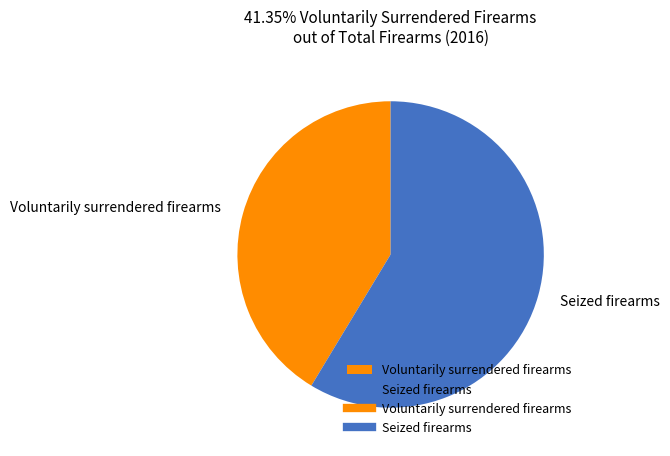

Is there a majority slice in this chart?

Yes